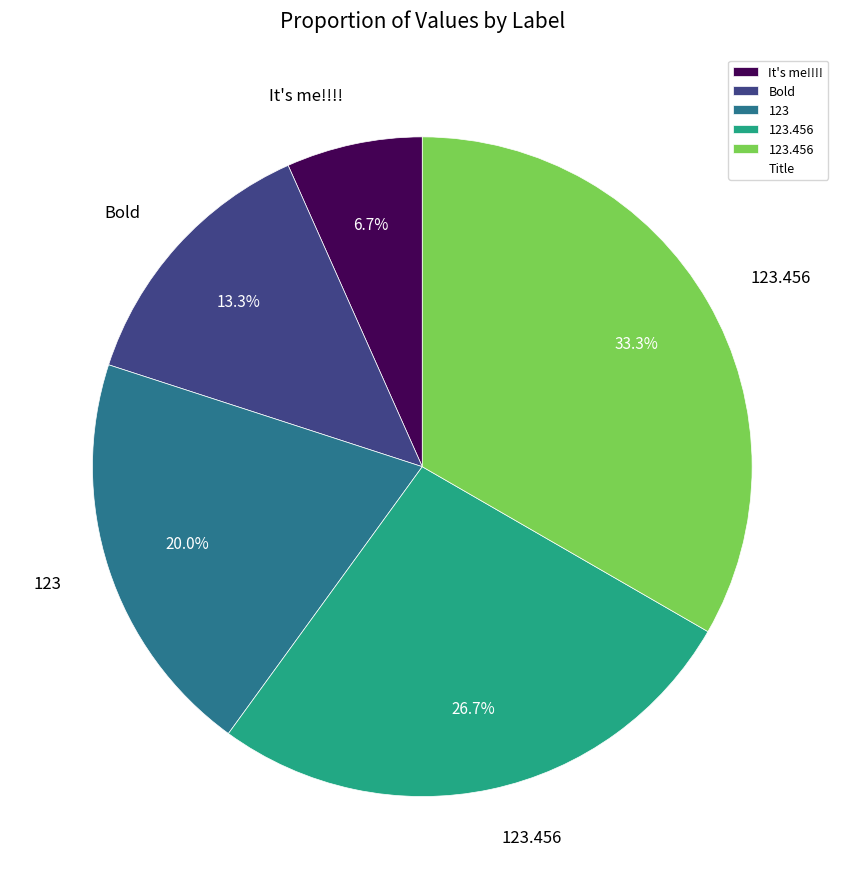

Is there any slice that represents more than half of the pie?

No